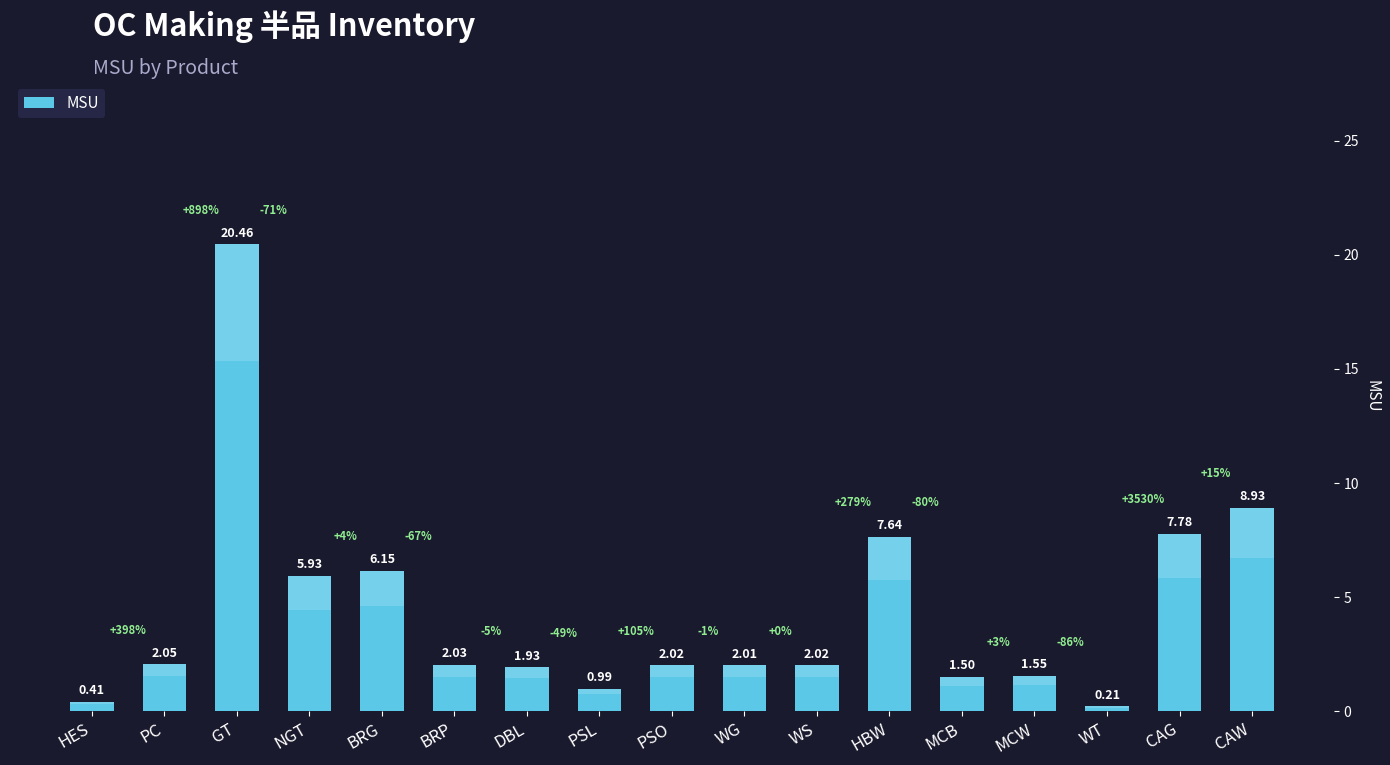

What is the change in value from PC to GT?

+18.4